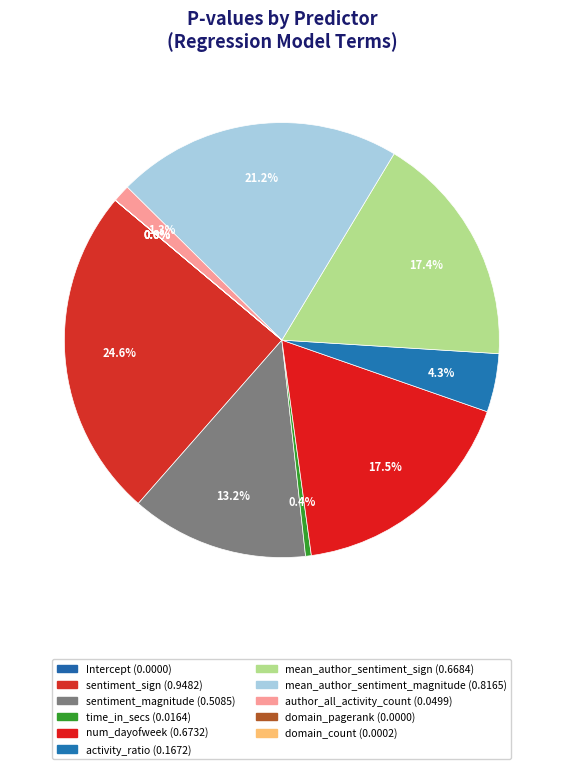

How many segments does this pie chart have?

11